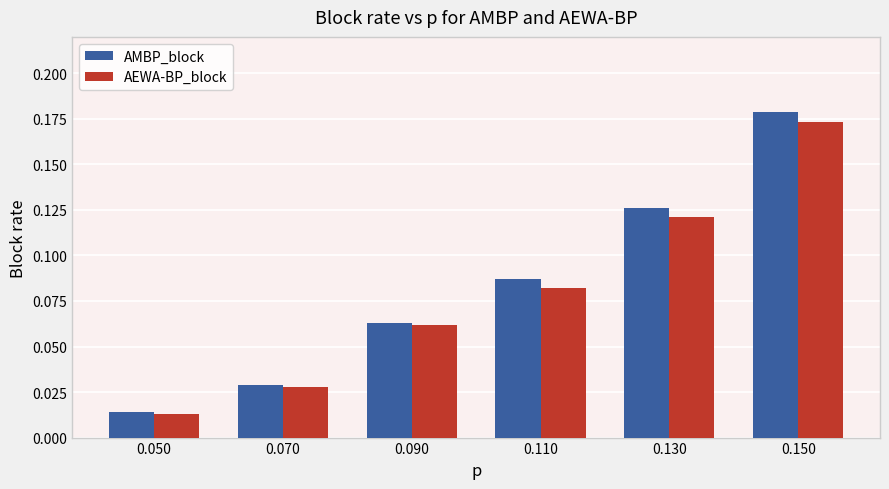

How many bars are there in total?

12